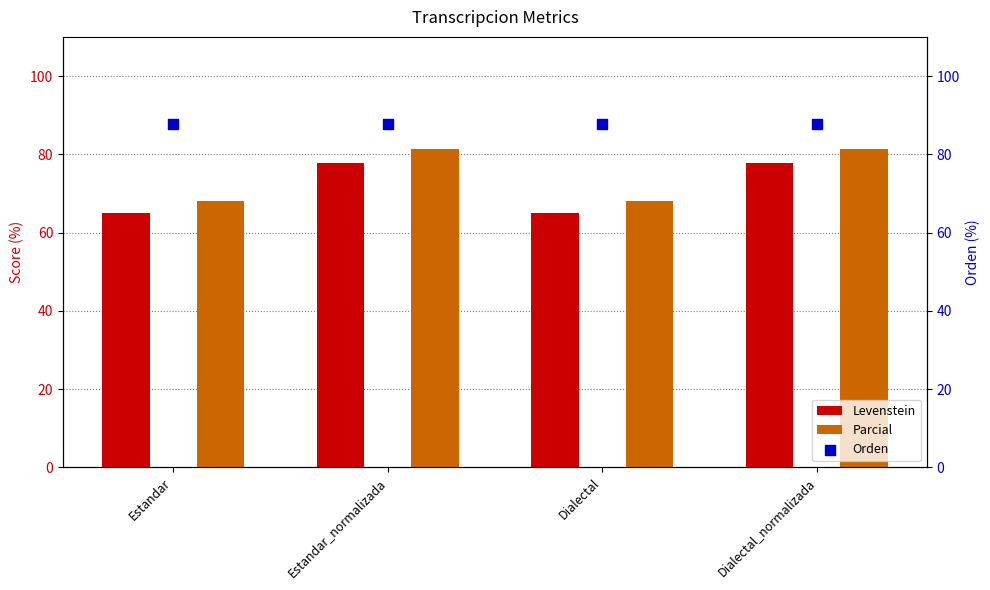

What are all the series names shown in the legend?

Levenstein, Parcial, Orden